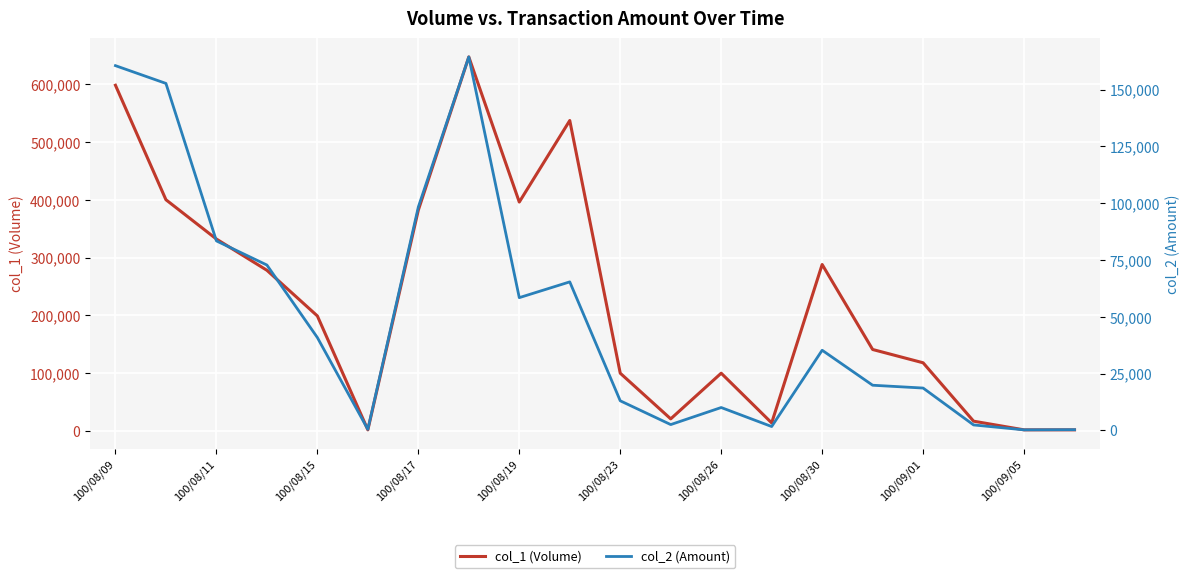

What position from the right is 100/09/01?

4